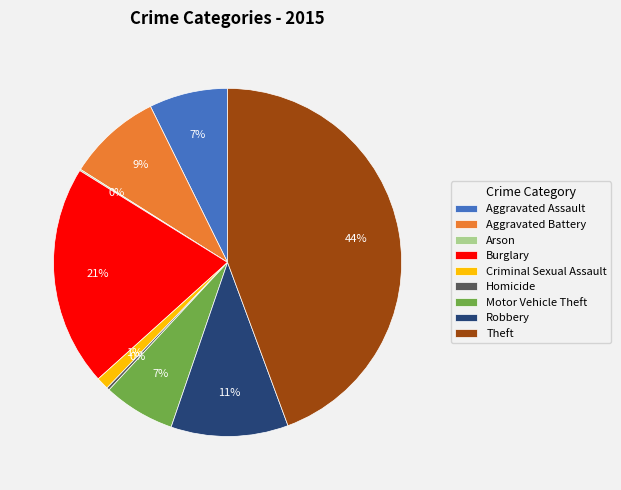

Is Aggravated Battery the majority of the pie?

No